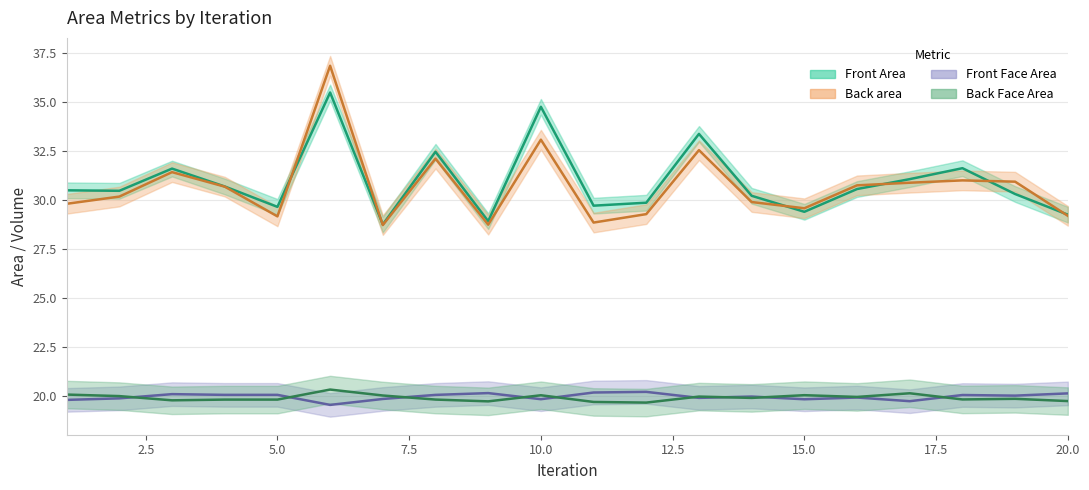

Rank the series at 19 from highest to lowest value.

Back area, Front Area, Front Face Area, Back Face Area